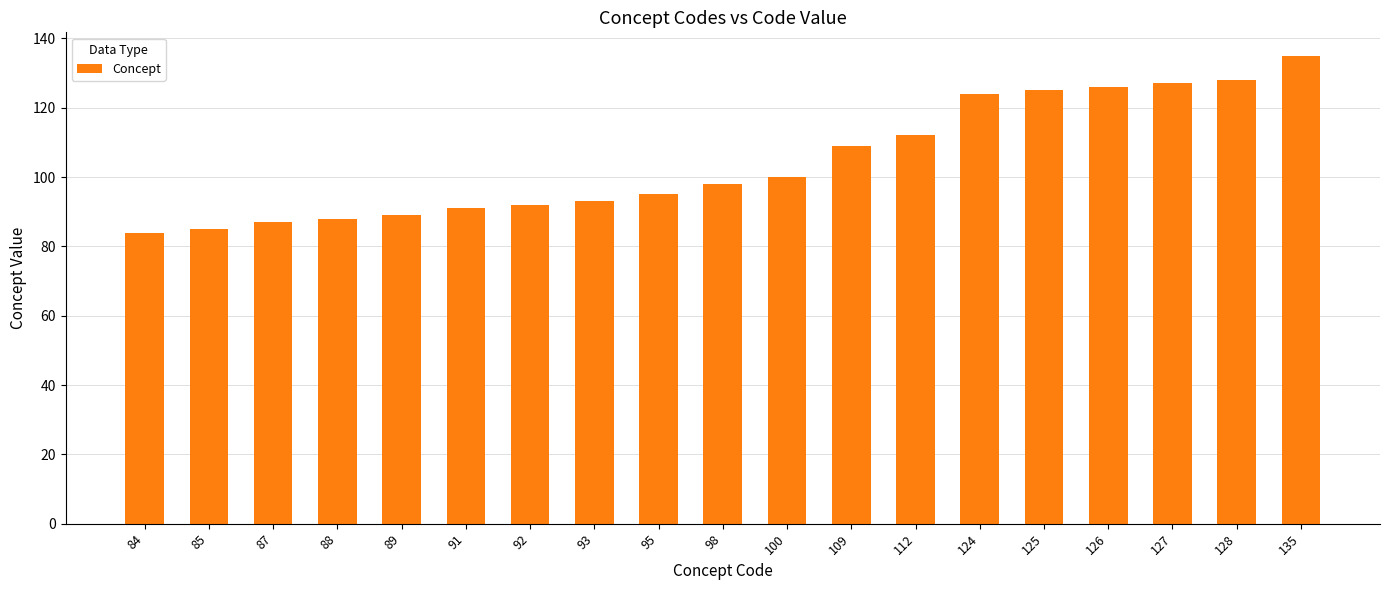

Which label corresponds to the largest value in the chart?

135